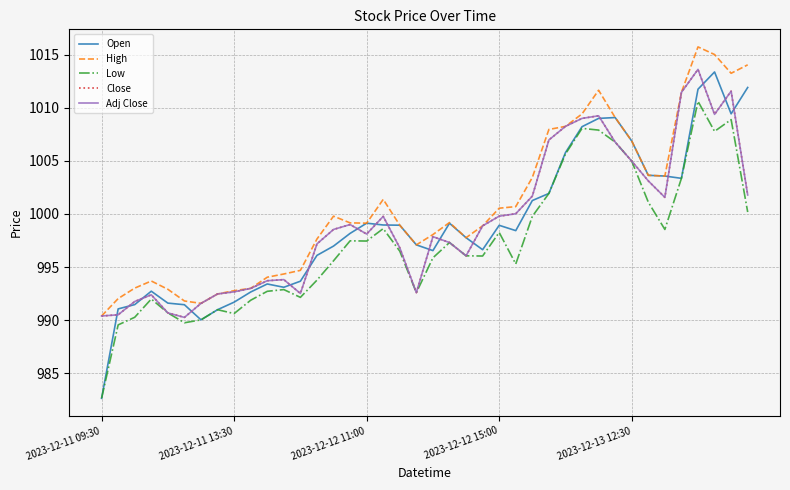

How many lines are shown in the chart?

5